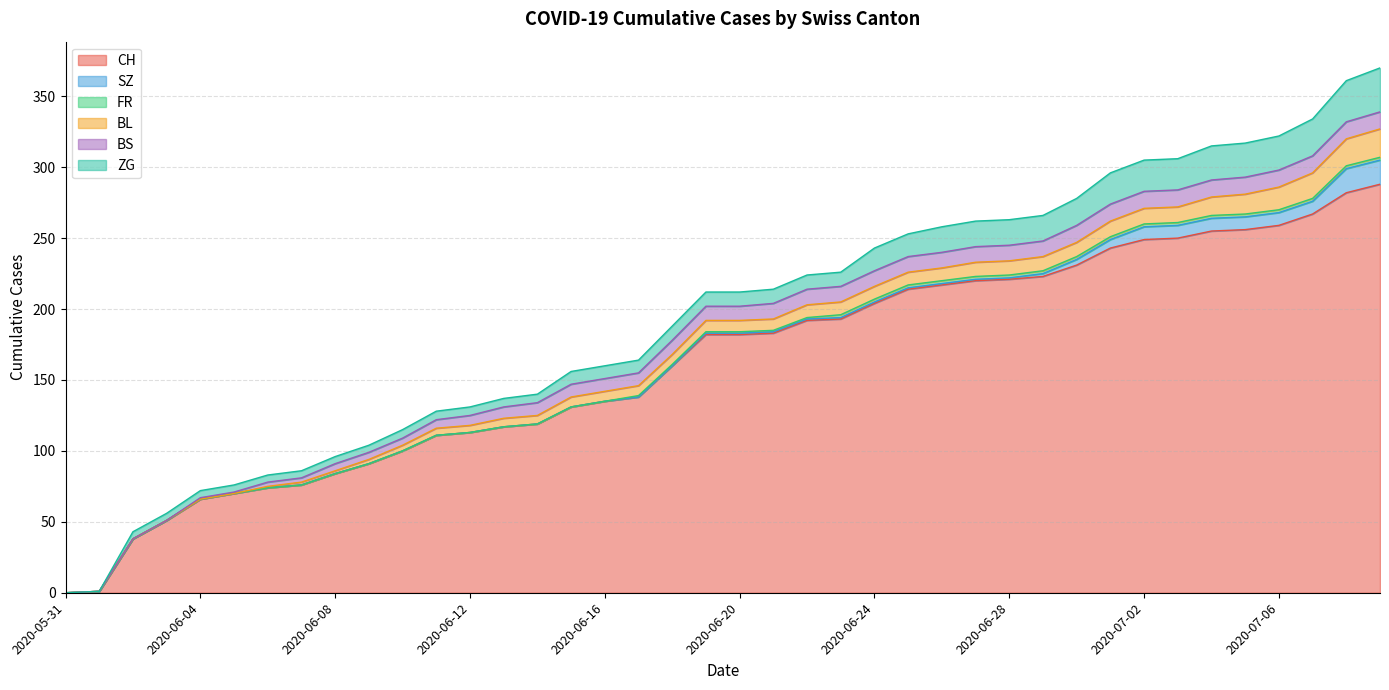

True or false: CH and BS intersect in this chart.

False